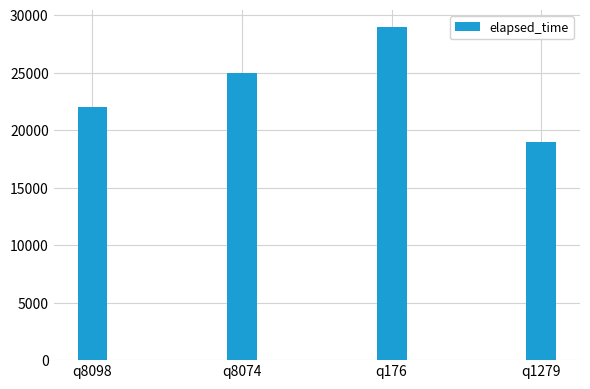

How many data points does each series have?

4